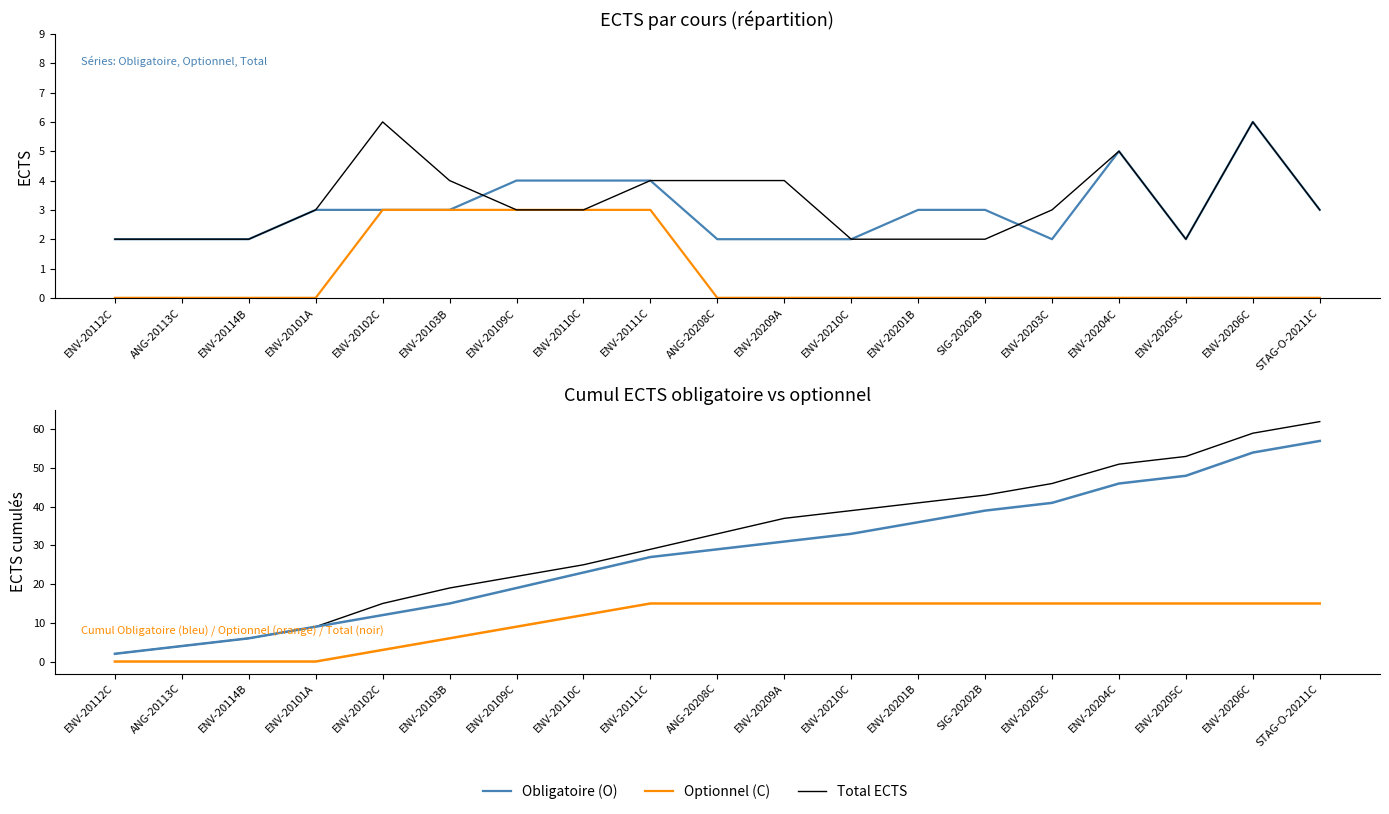

Is this an area chart (filled region under the line)?

No